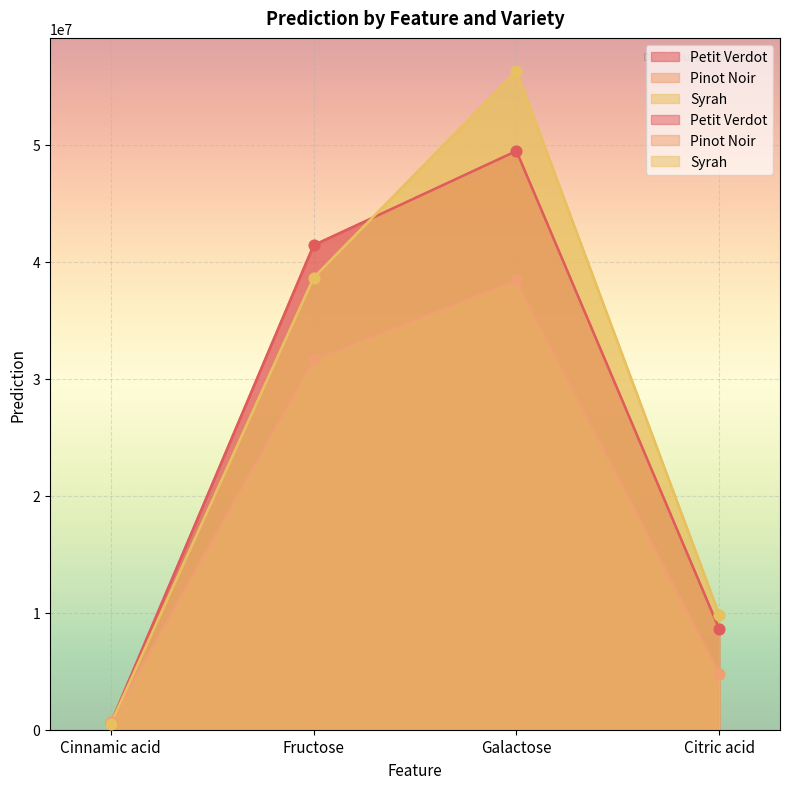

Which series contains the highest Y value?

Syrah